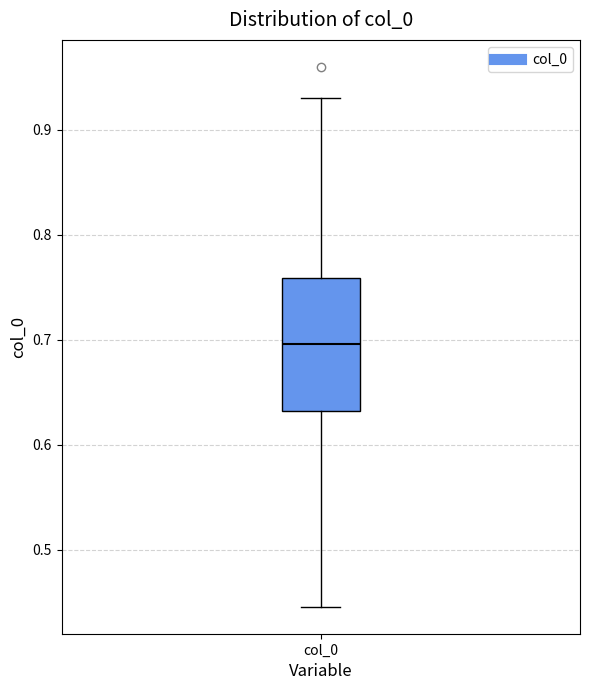

Where is the upper edge of the box for col_0 on the y-axis? The values are not printed on the chart, so give them approximately, as read against the axis.

0.76